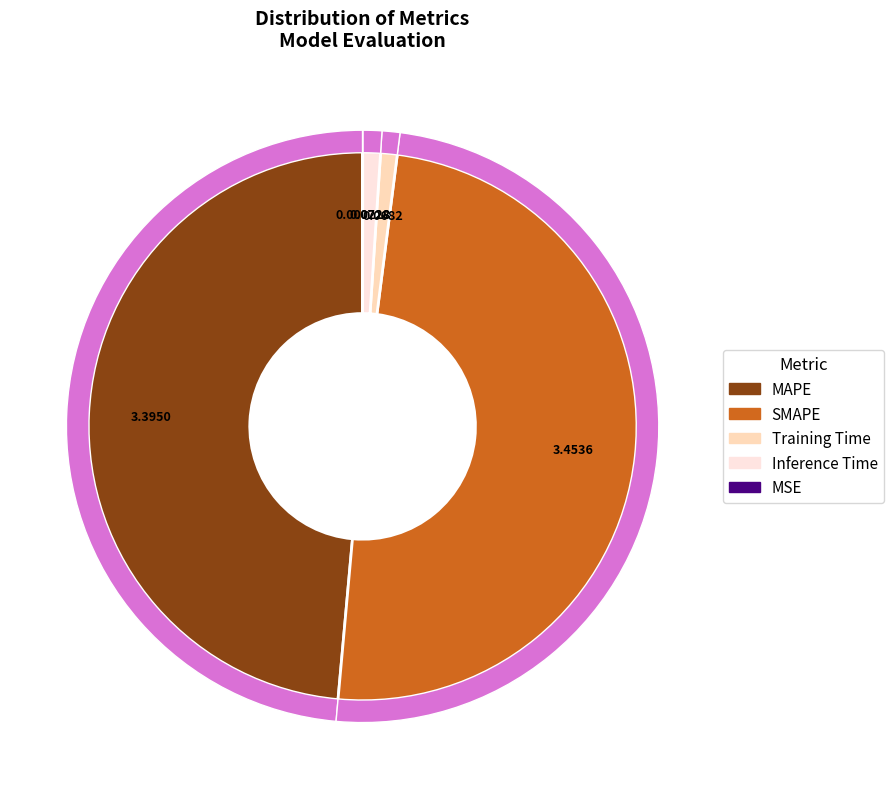

To the nearest percent, what portion does Inference Time represent?

1%